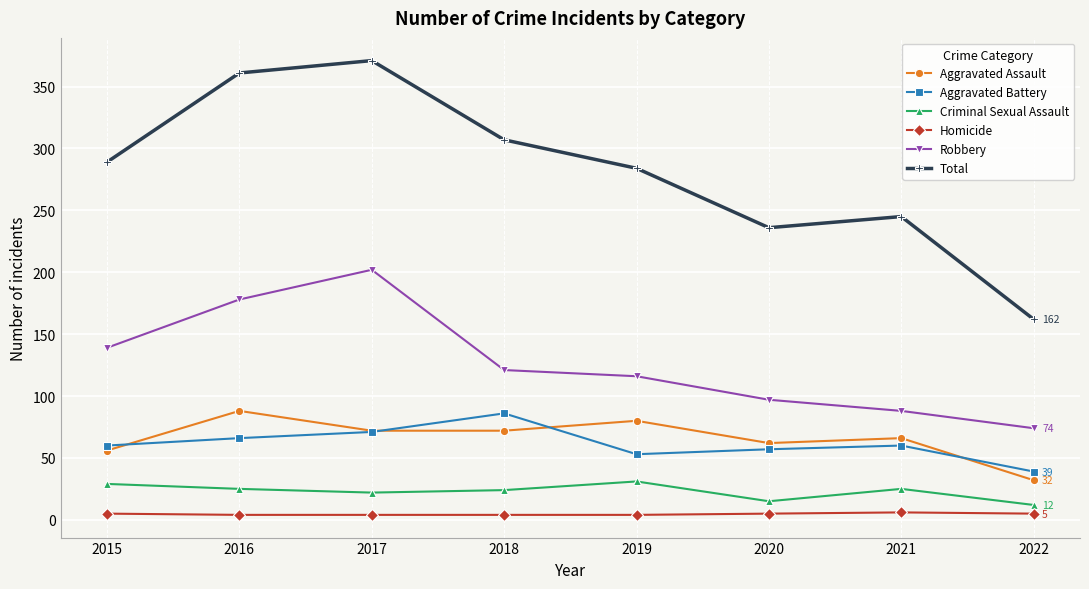

Which series has the largest total across all categories?

Total